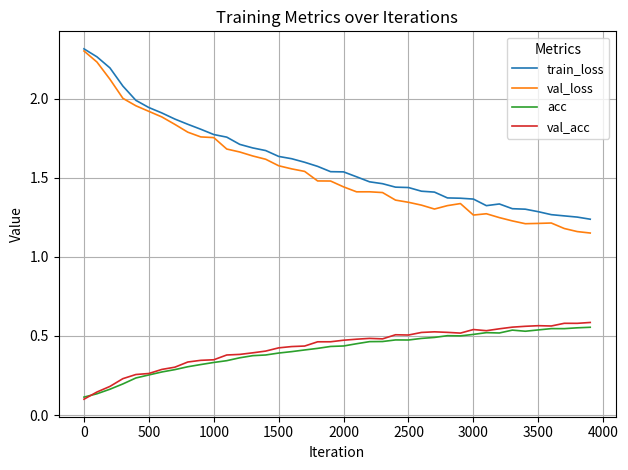

Which series has the largest range (max minus min)?

val_loss